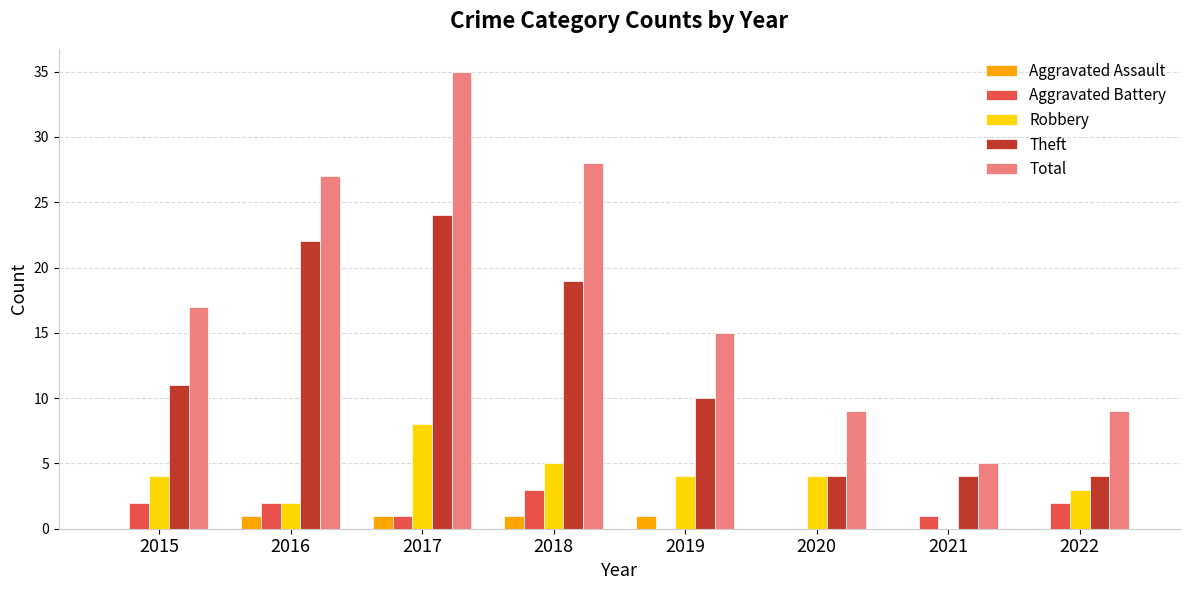

How many categories are shown in the chart?

8